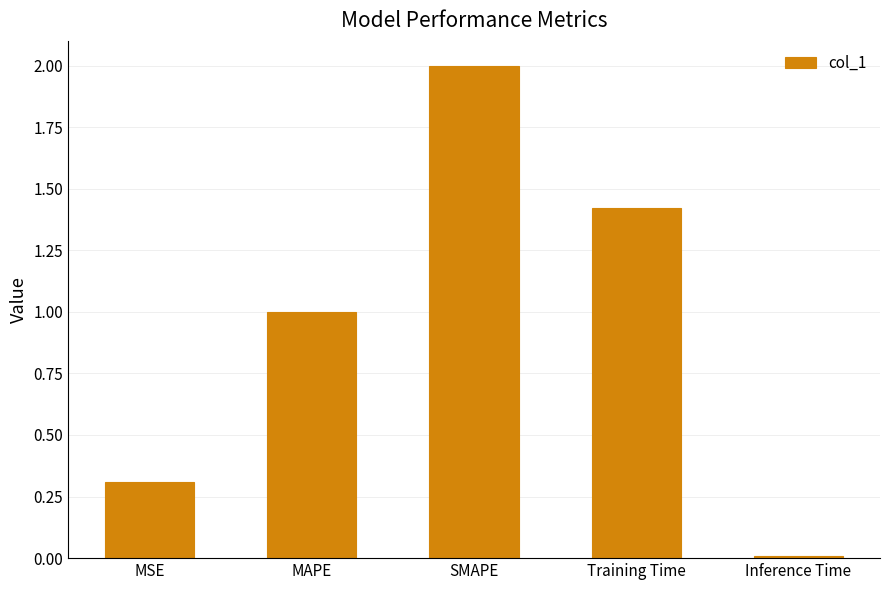

Are the bars grouped side by side (vs. stacked)?

No